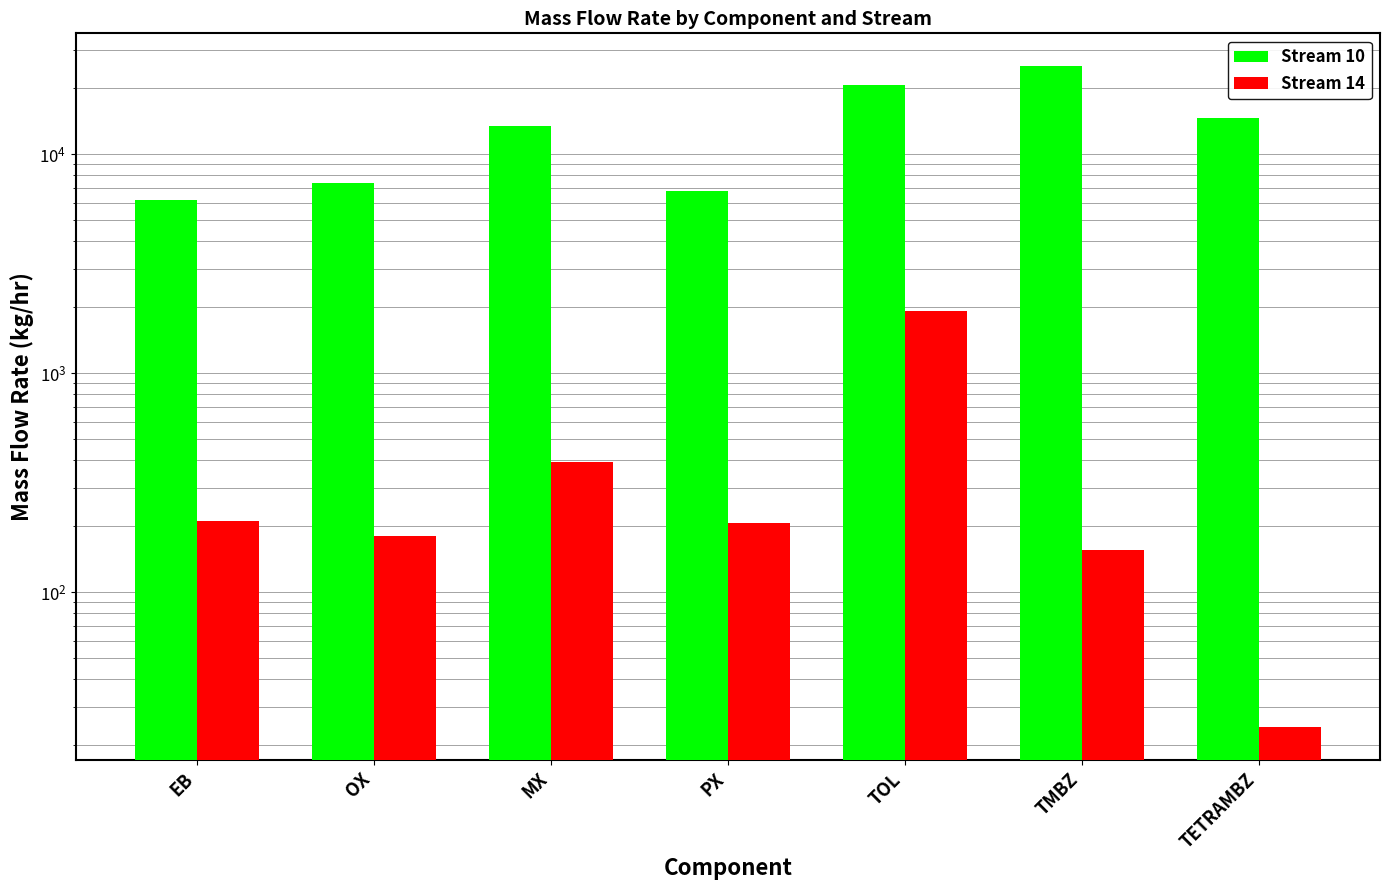

Reading right to left, extract all data points from this chart.

Stream 10: 14669.1	25138.3	20772.4	6803.1	13450.7	7369.7	6170.2
Stream 14: 24.2	155.9	1913.8	207.5	393.6	180.1	211.0